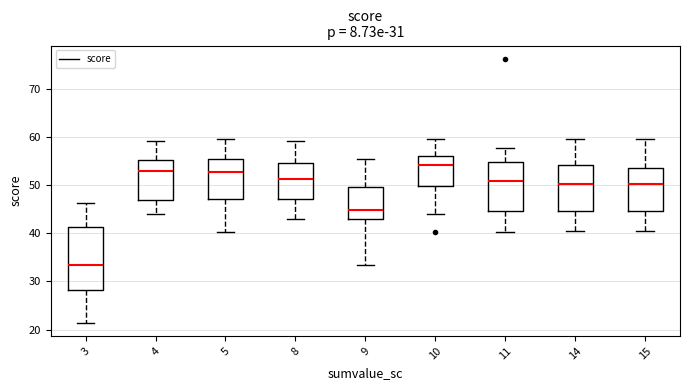

Where is the lower edge of the box at x = 10 on the y-axis? The values are not printed on the chart, so give them approximately, as read against the axis.

50